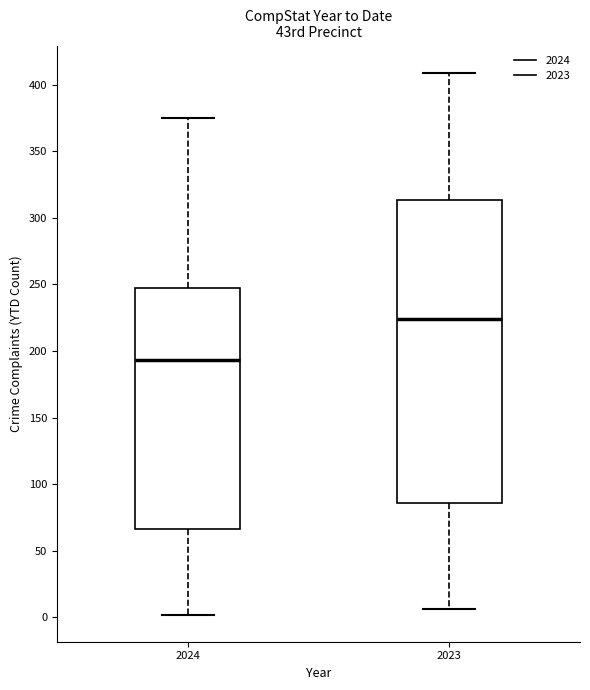

Comparing the boxes themselves (not the whiskers), which one is the tallest?

2023